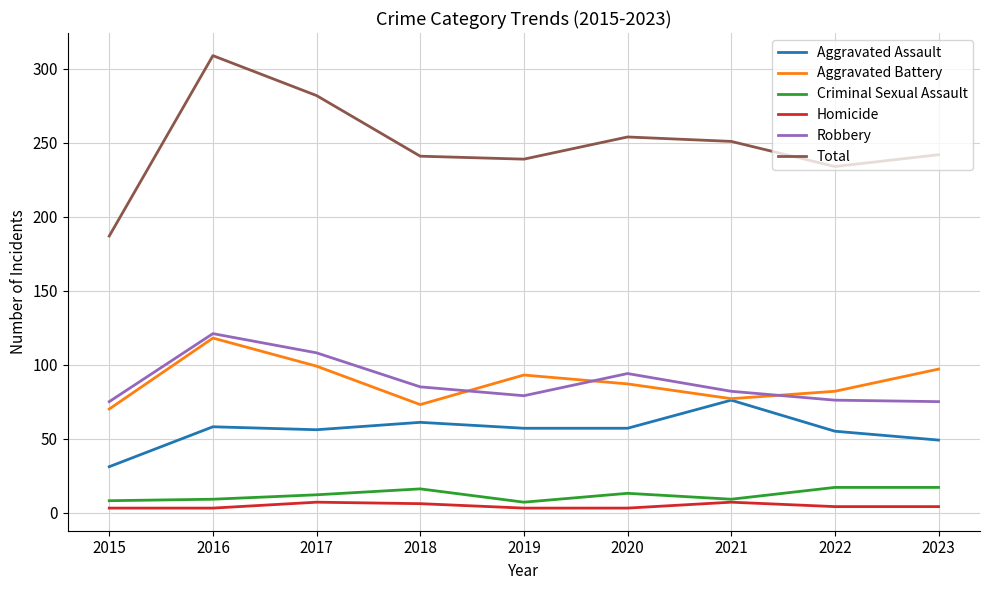

How many categories are shown in the chart?

9